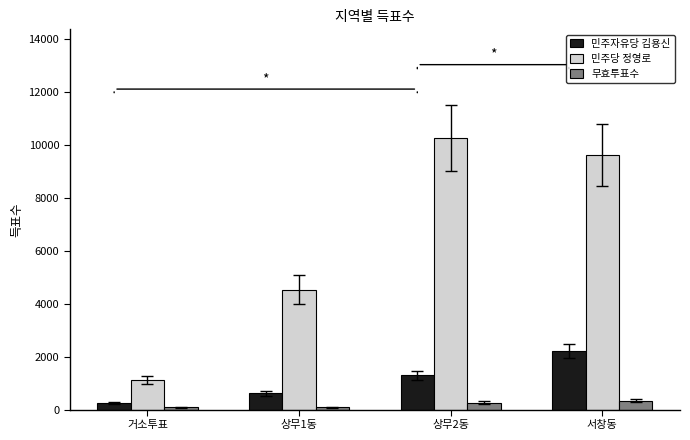

How many 민주자유당 김용신 values are between 615 and 2219?

3